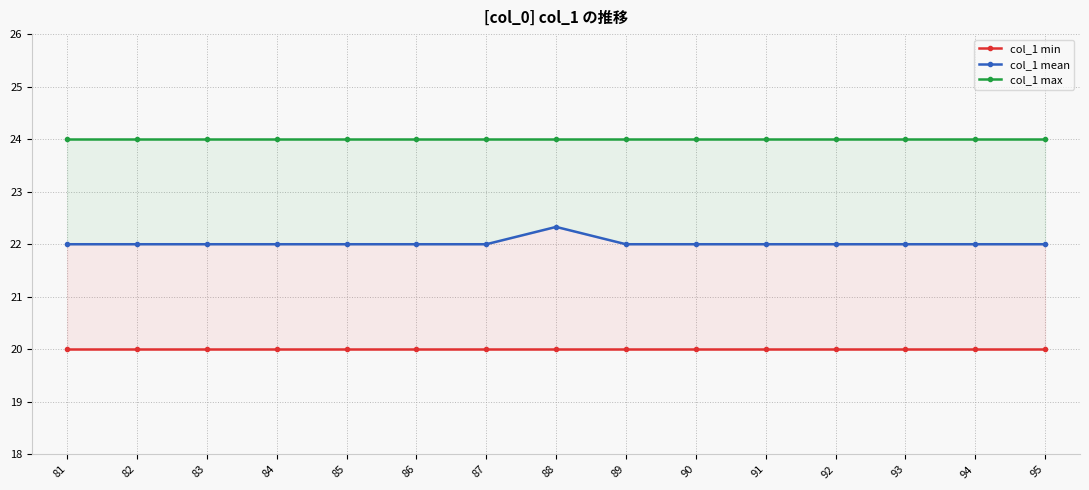

True or false: col_1 min has more than 2 interior local peaks.

False